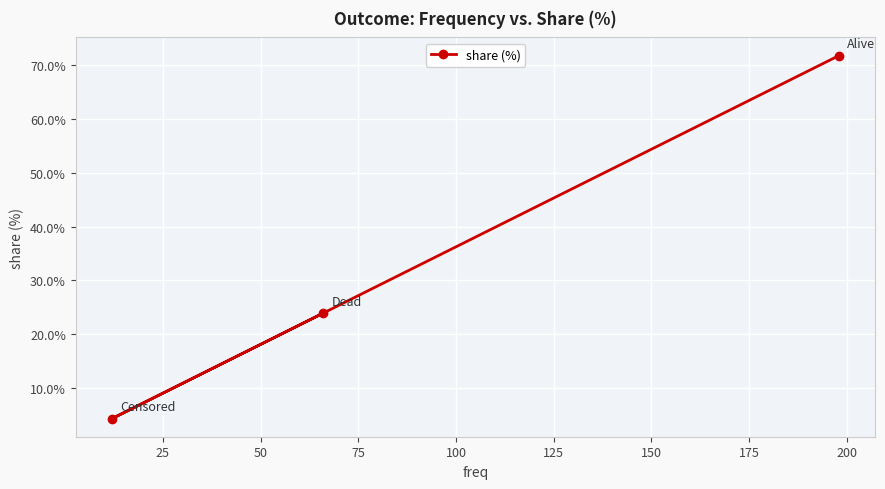

What is the maximum value shown in the chart?

71.7